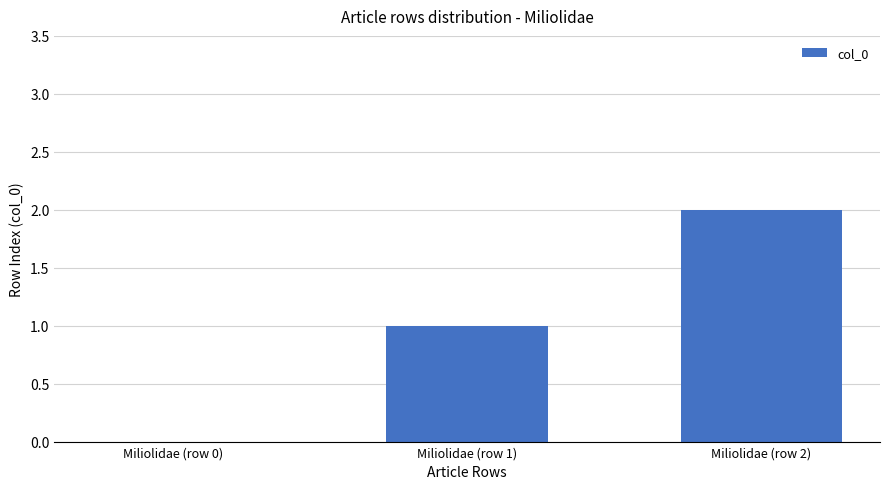

What is the sum of all values?

3